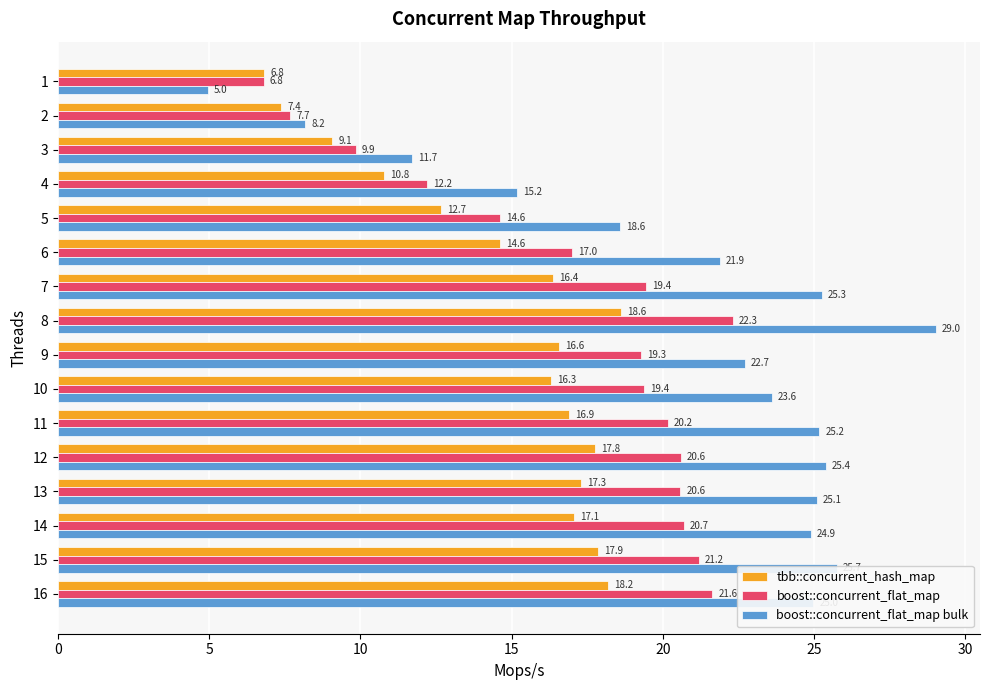

True or false: tbb::concurrent_hash_map has a value of 12.7 at 5.

True